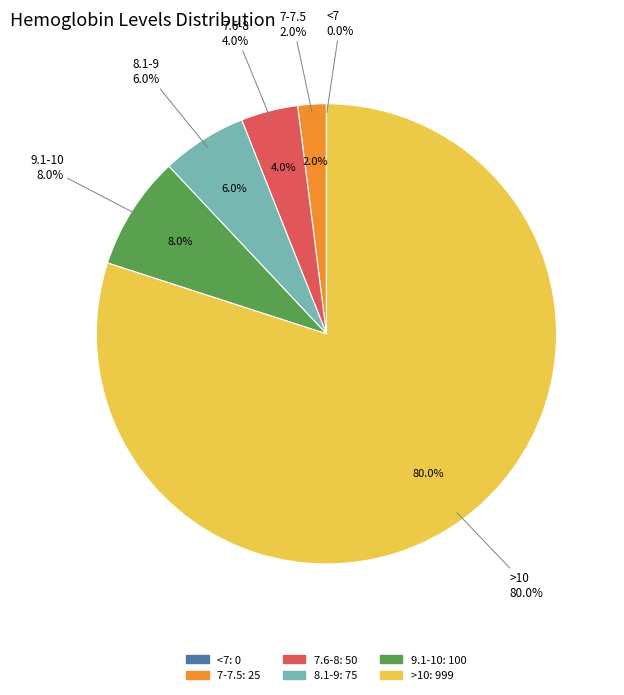

The 7-7.5 slice represents 1% of the pie. True or false?

False